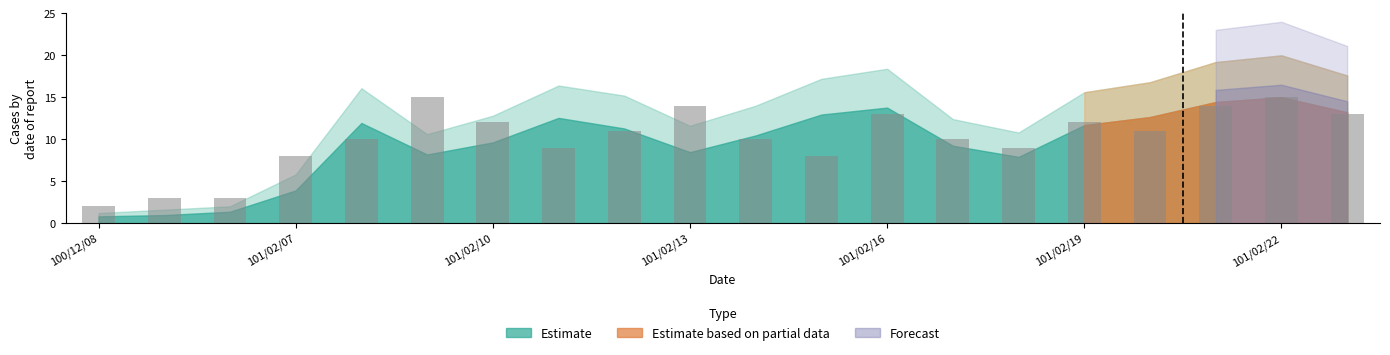

Reading left to right, what are all the values shown in this chart?

2	3	3	8	10	15	12	9	11	14	10	8	13	10	9	12	11	14	15	13